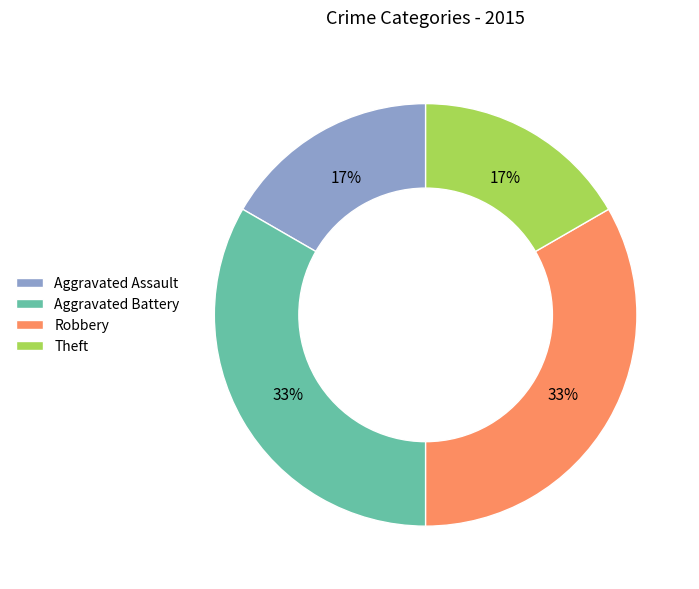

What is the ratio of the value at Theft to the value at Aggravated Assault?

1.0